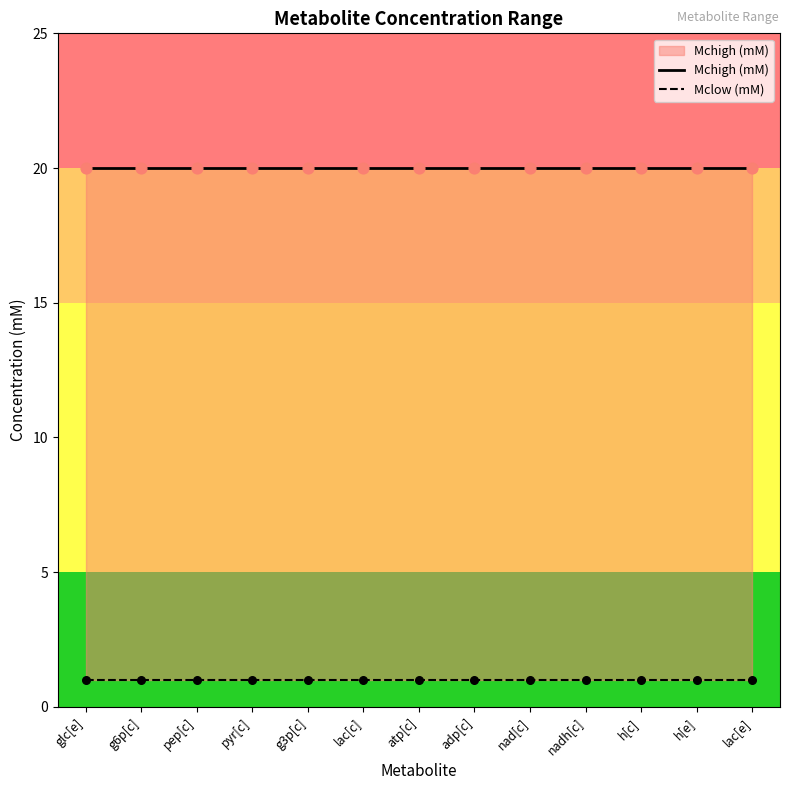

What is the total value across all series at atp[c]?

21